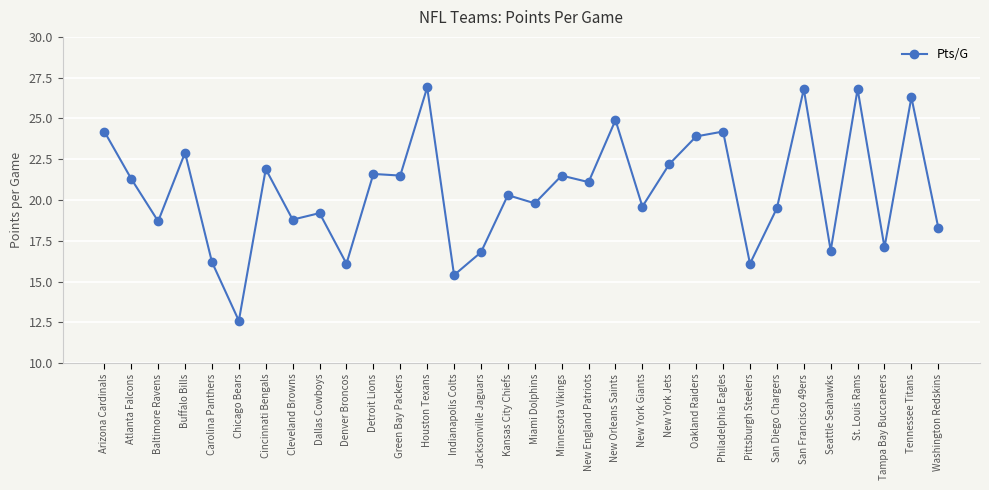

Is it true that the value at San Francisco 49ers is 39.6?

False